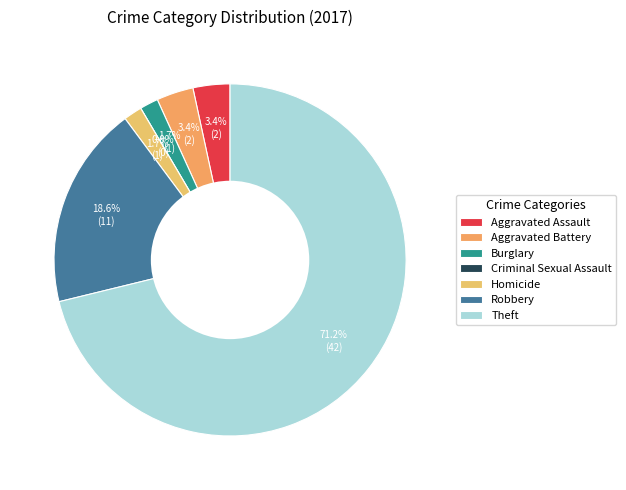

The Burglary slice represents 1% of the pie. True or false?

False